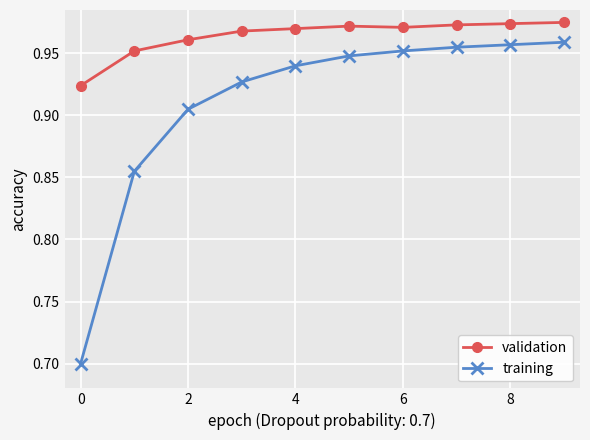

In validation, how many points are higher than both neighbors (excluding endpoints)?

1